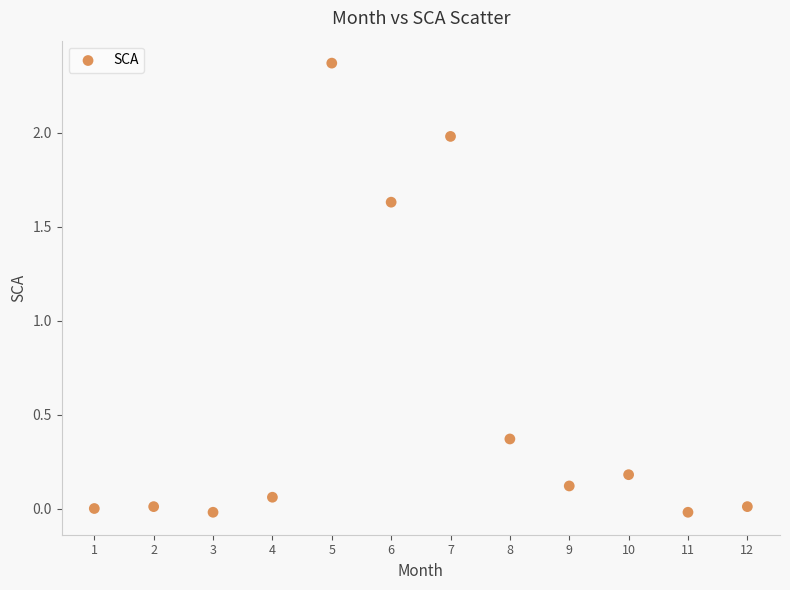

What is the average Y value?

0.6